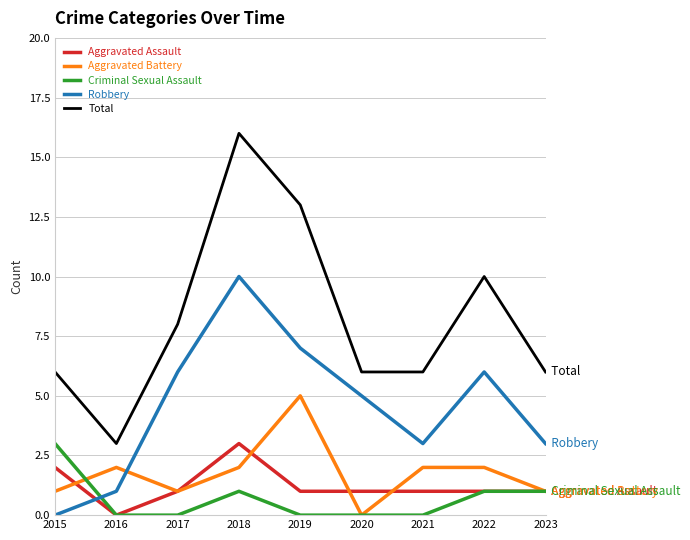

Between 2019 and 2020, which series saw the biggest shift?

Total